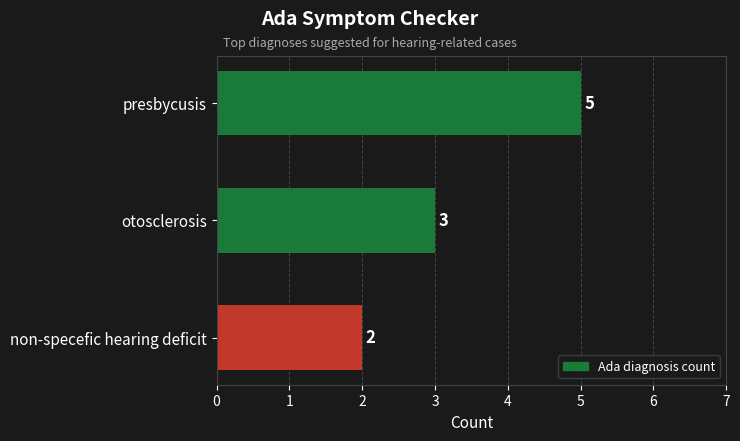

What is the maximum value shown in the chart?

5